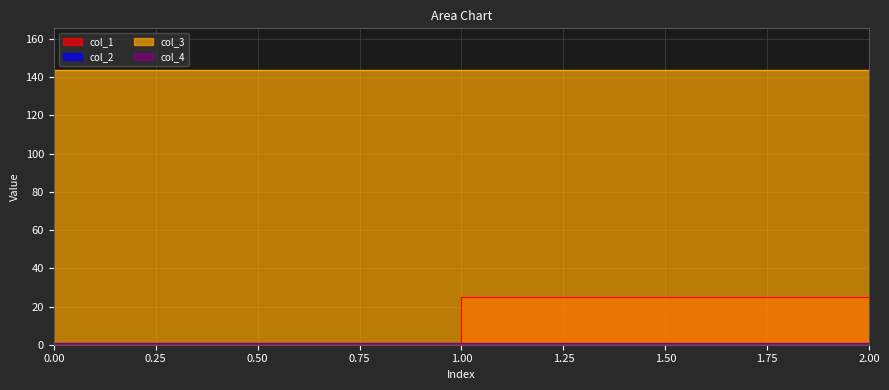

Reading left to right, extract all data points from this chart.

col_1: 0.0	24.9	17.0
col_2: 0.0	0.0	0.0
col_3: 144.0	144.0	144.0
col_4: 1.0	1.0	1.0